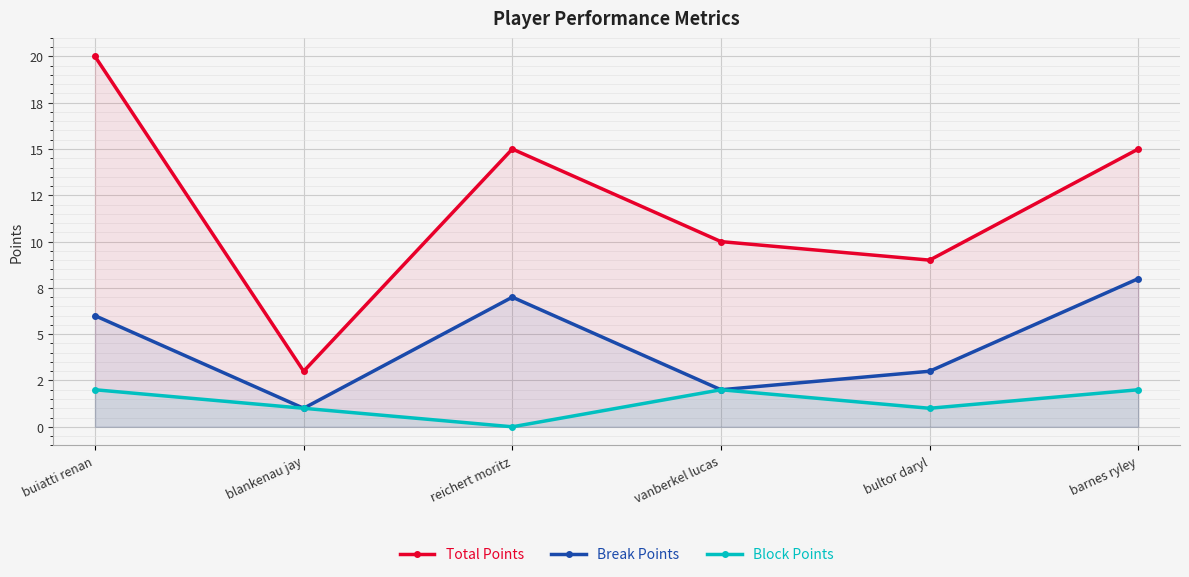

True or false: Block Points and Break Points cross at least once.

False